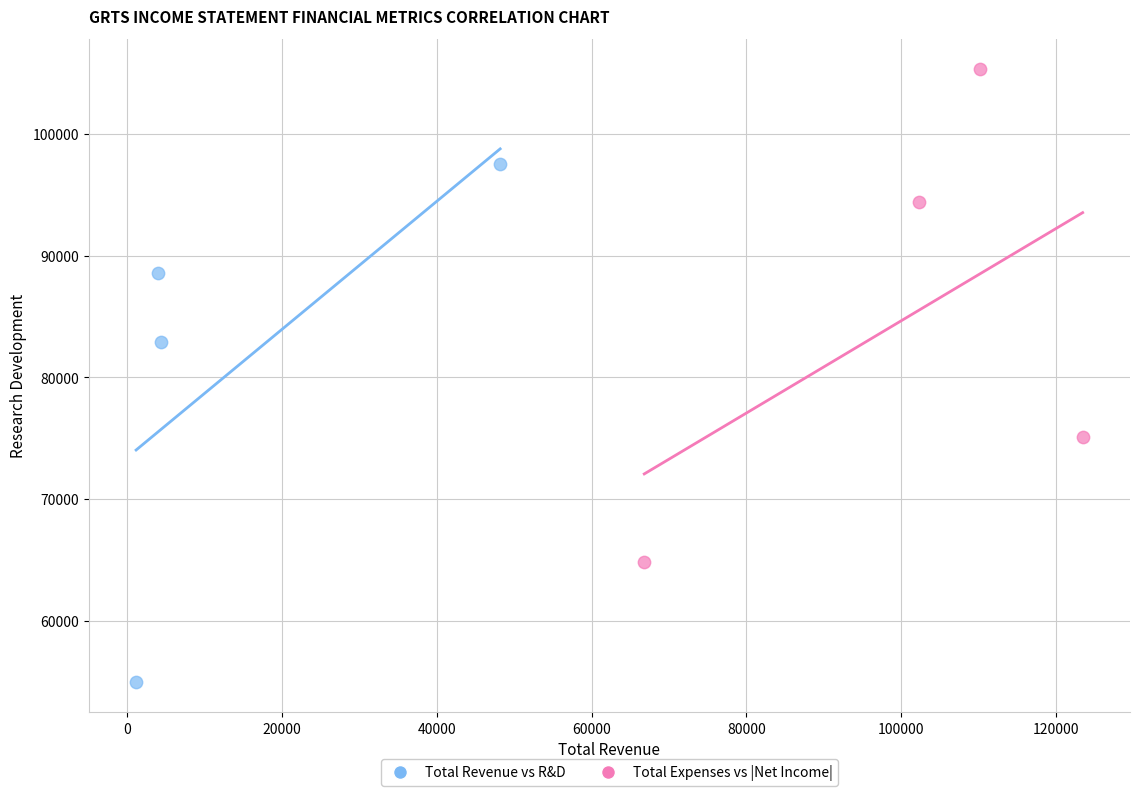

What are all the series names shown in the legend?

Total Revenue vs R&D, Total Expenses vs |Net Income|